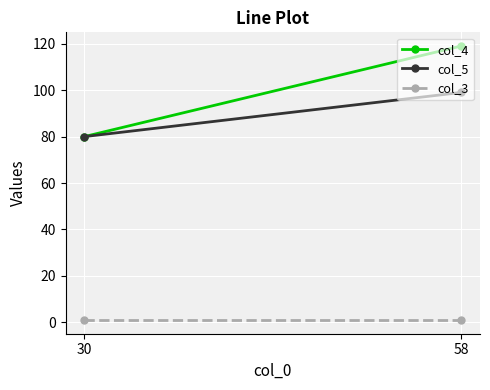

Is it true that col_3 equals 1 at 58?

False